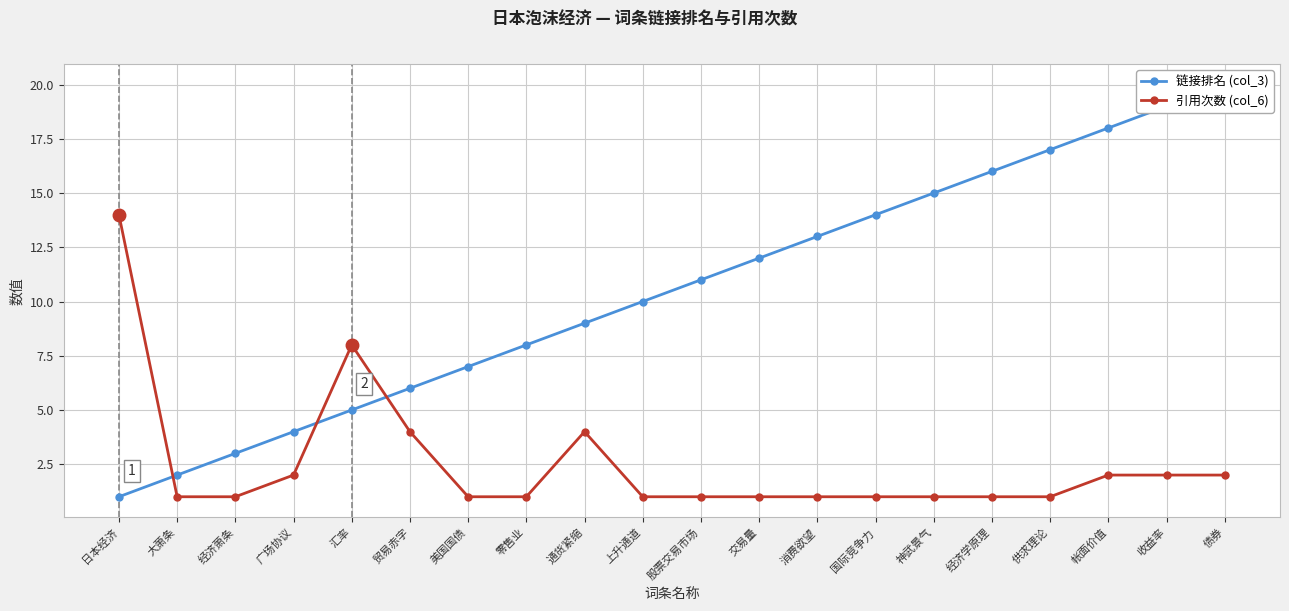

What is the average value of the 引用次数 (col_6) series?

2